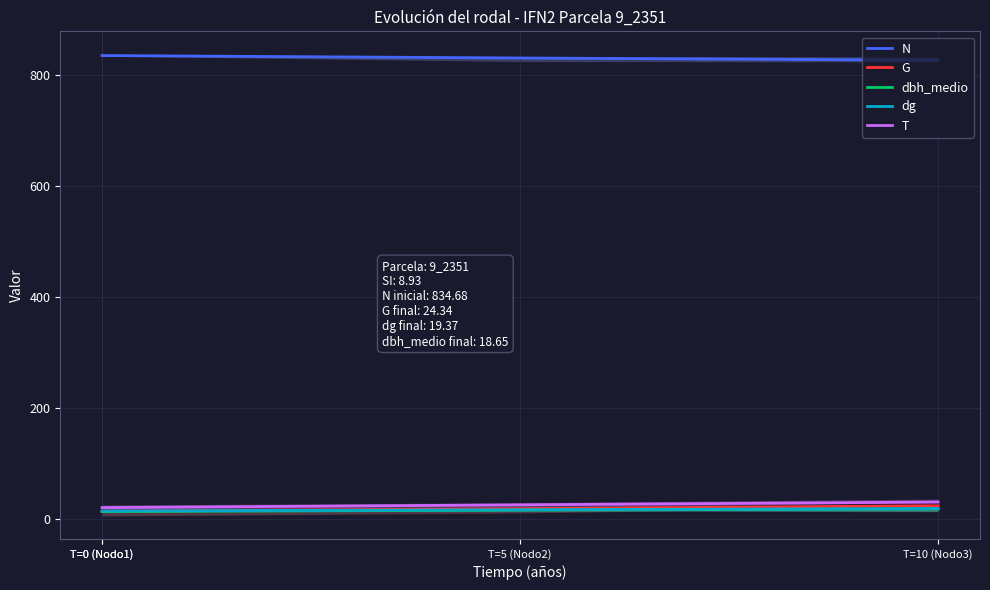

What is the lowest value of the dbh_medio series?

13.9